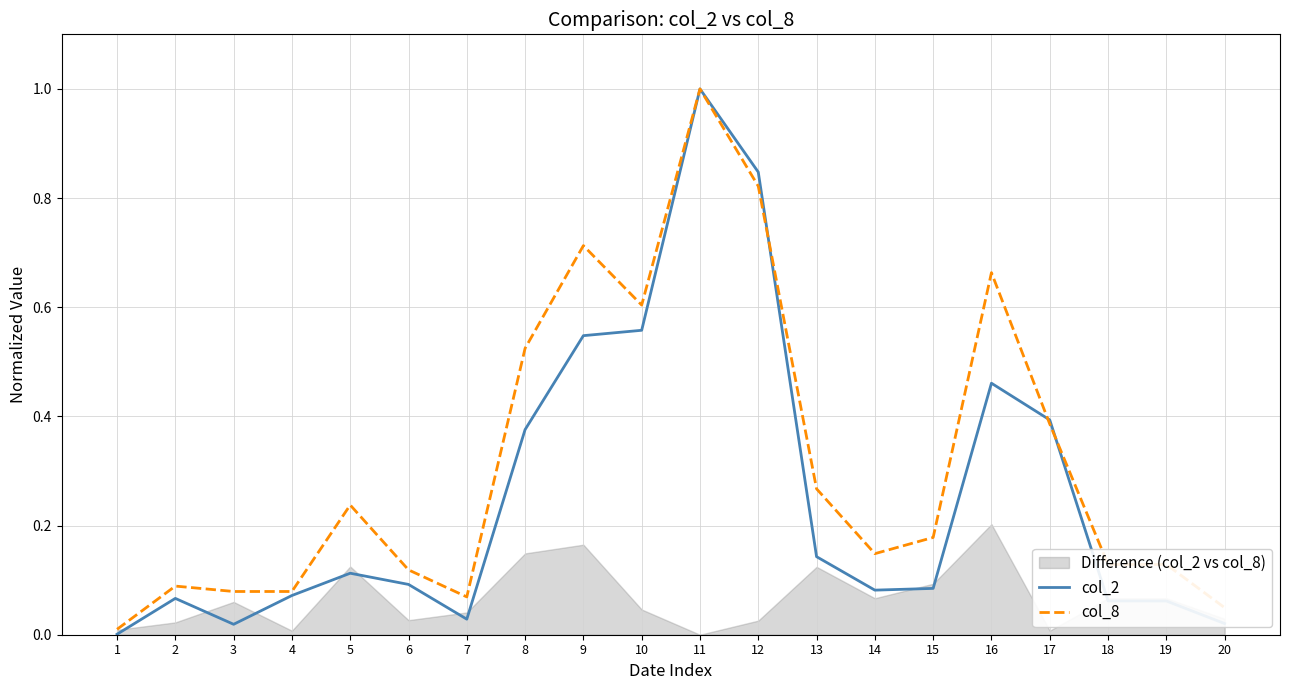

The value of col_8 at 4 is 0.1. True or false?

True